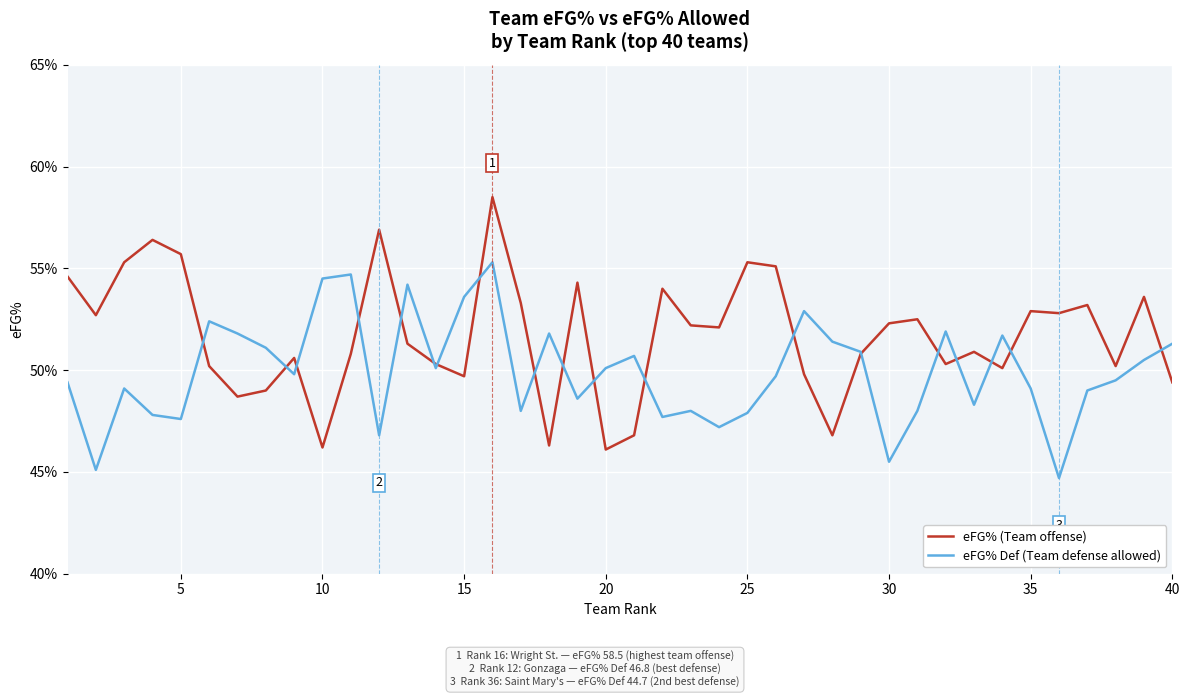

What is the difference between the maximum and minimum values in the eFG% (Team offense) series?

12.4